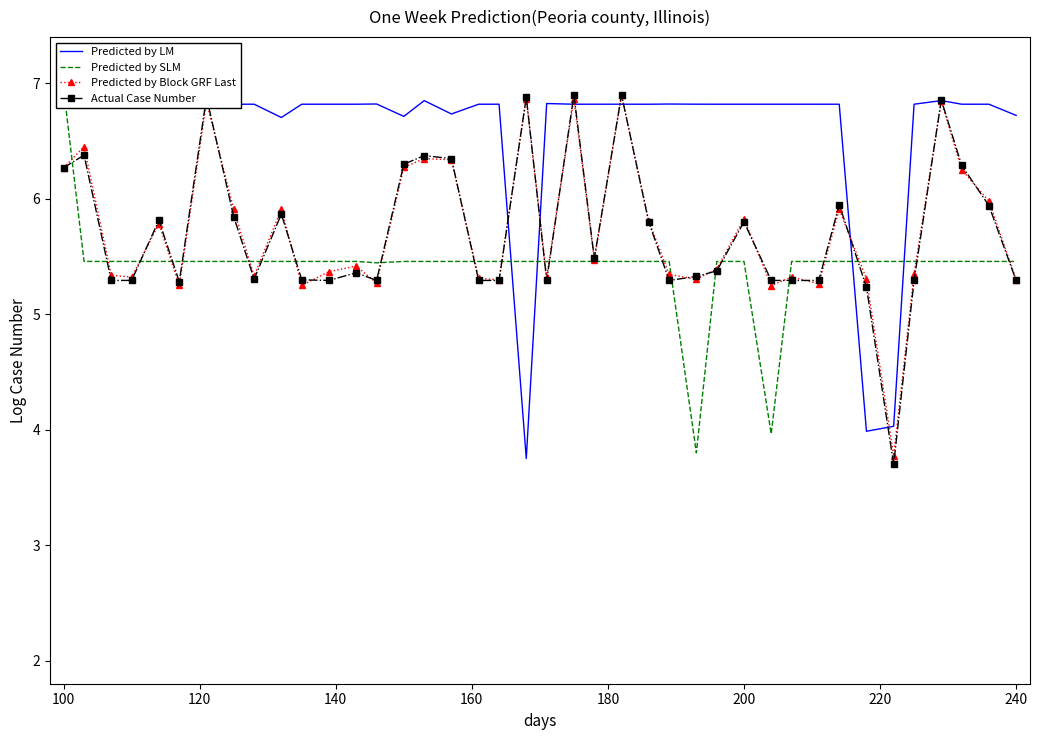

How many lines are shown in the chart?

4